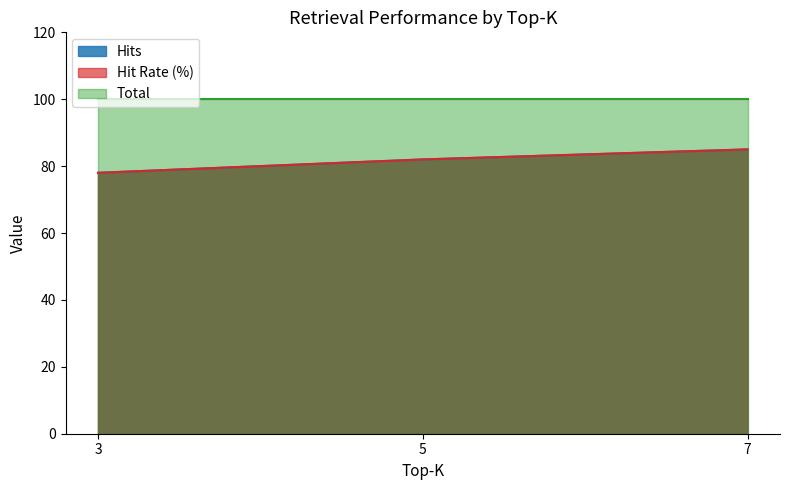

Where does the Hits series first go above 82?

7